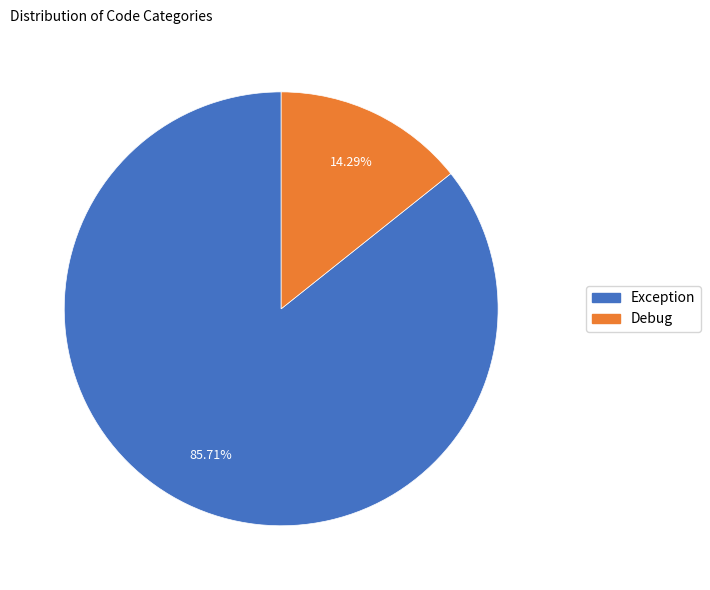

To the nearest percent, what is the average slice percentage?

50%